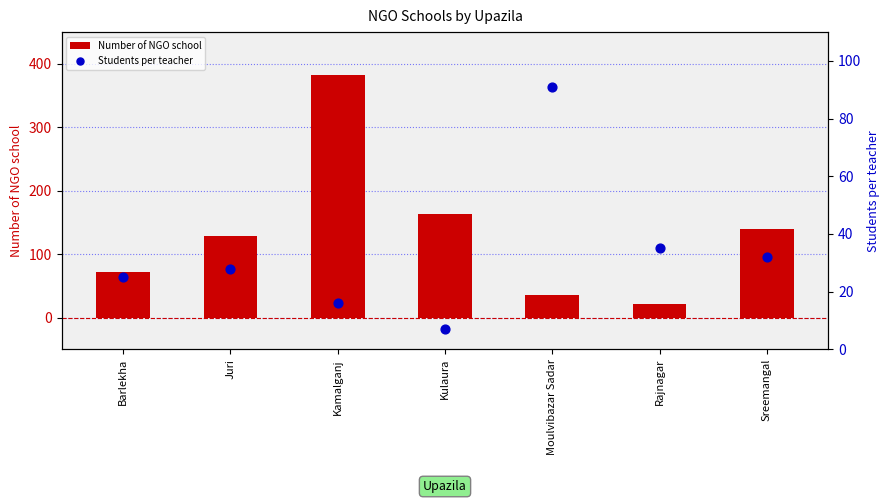

At which category is the sum across all series the highest?

Kamalganj